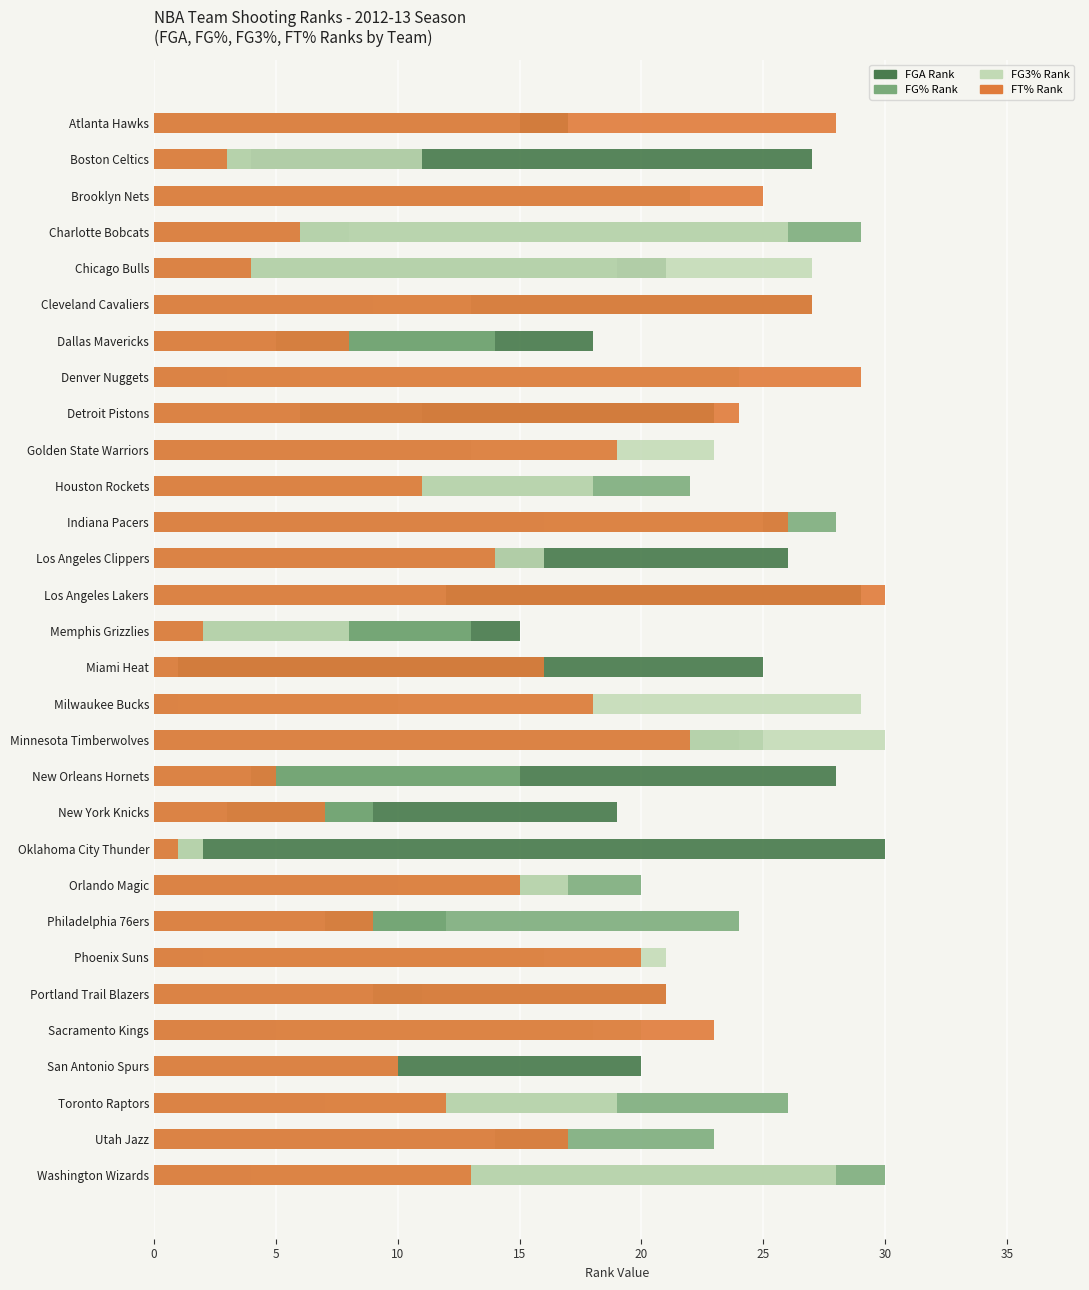

Is the value of FG3% Rank at 15 greater than the value of FGA Rank at 21?

Yes